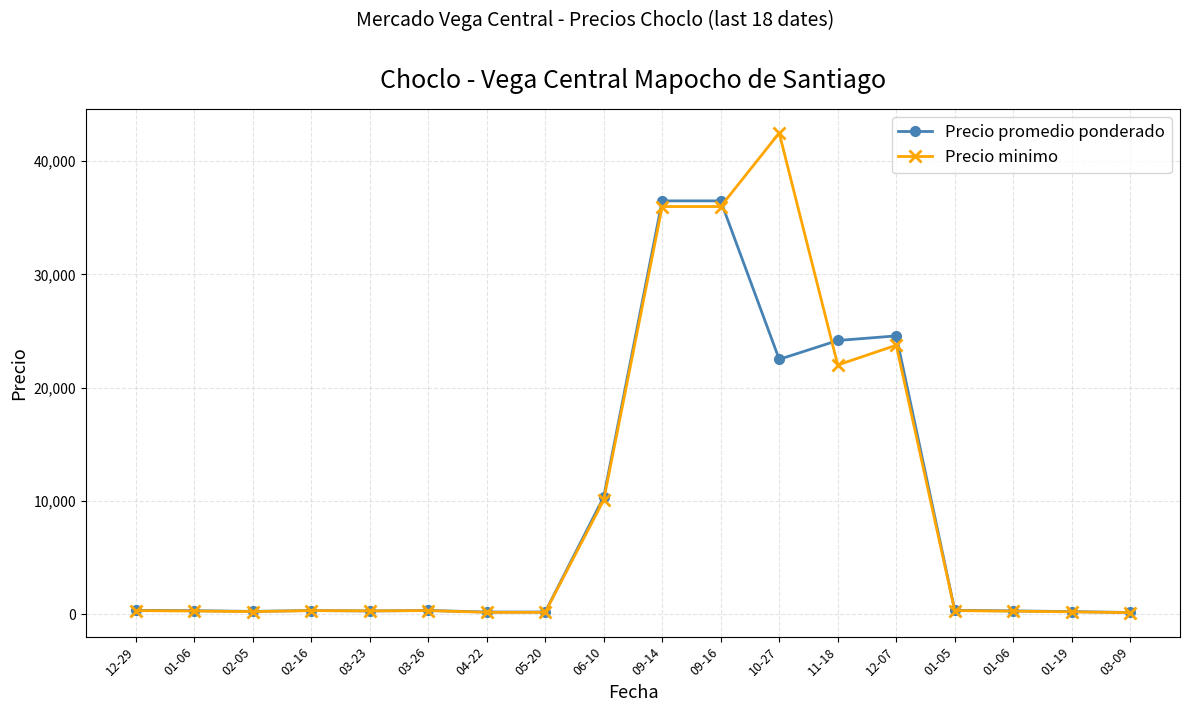

Count the number of categories in the chart.

18